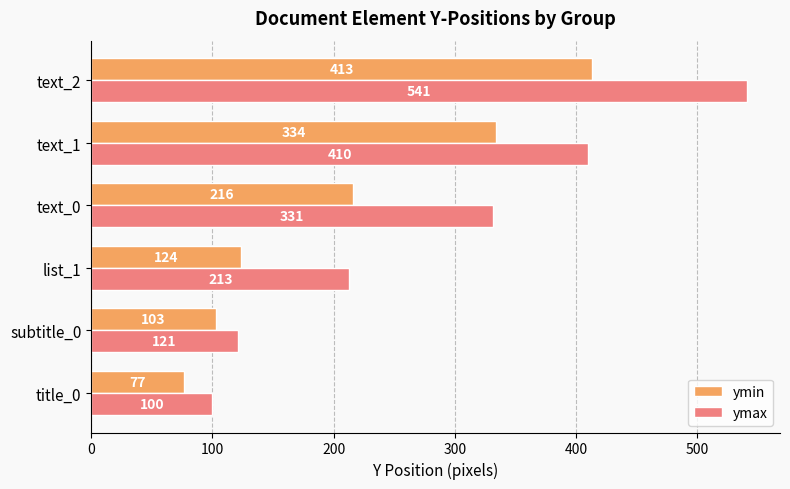

Which series has the largest total across all categories?

ymax